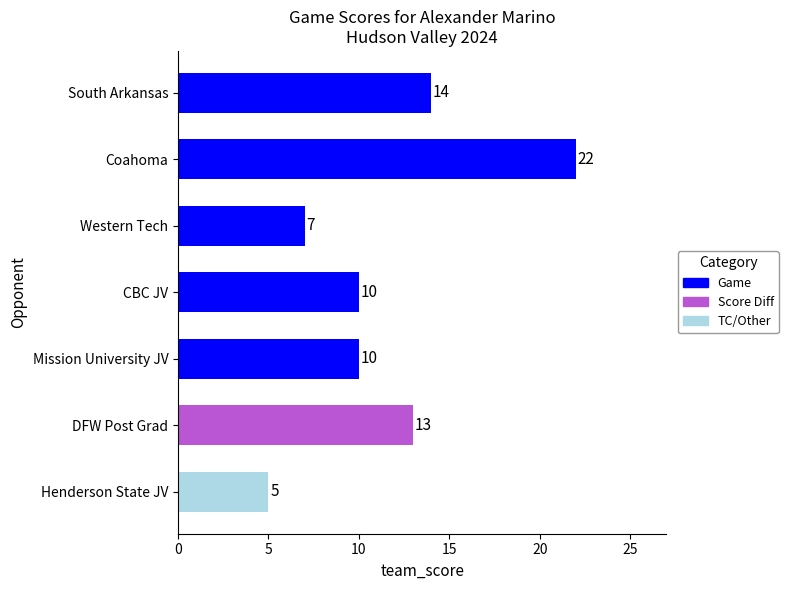

The chart shows a value of 20 at South Arkansas. True or false?

False